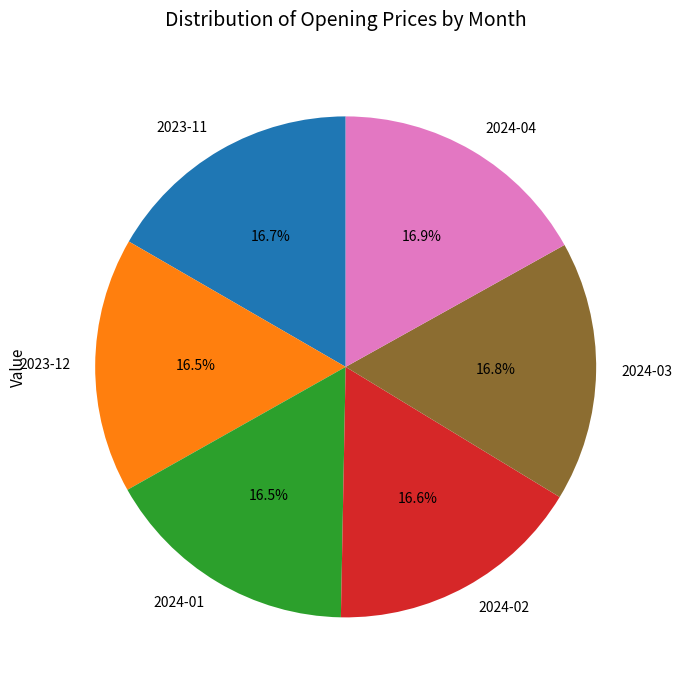

To the nearest percent, what is the average slice percentage?

17%